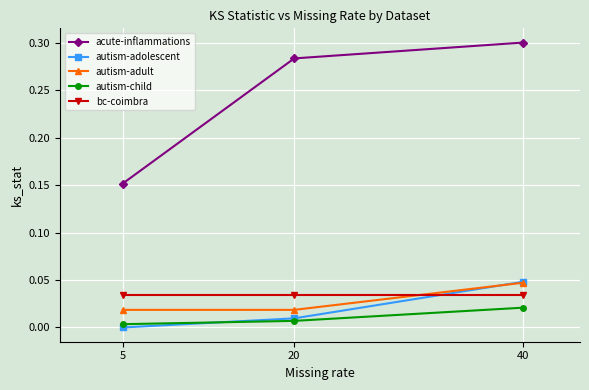

How many lines are shown in the chart?

5